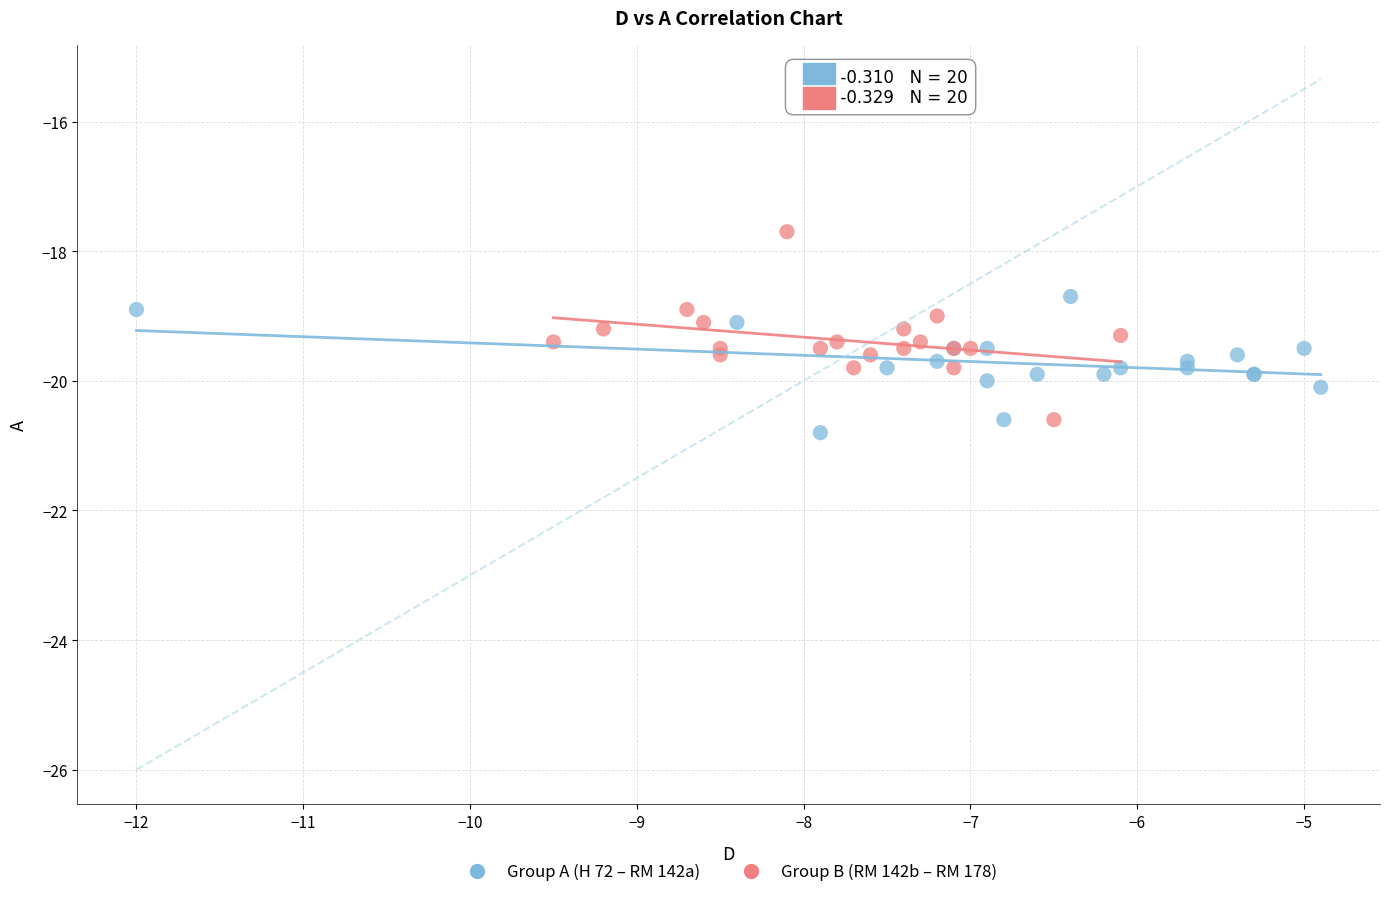

Which series contains the highest Y value?

Group B (RM 142b – RM 178)